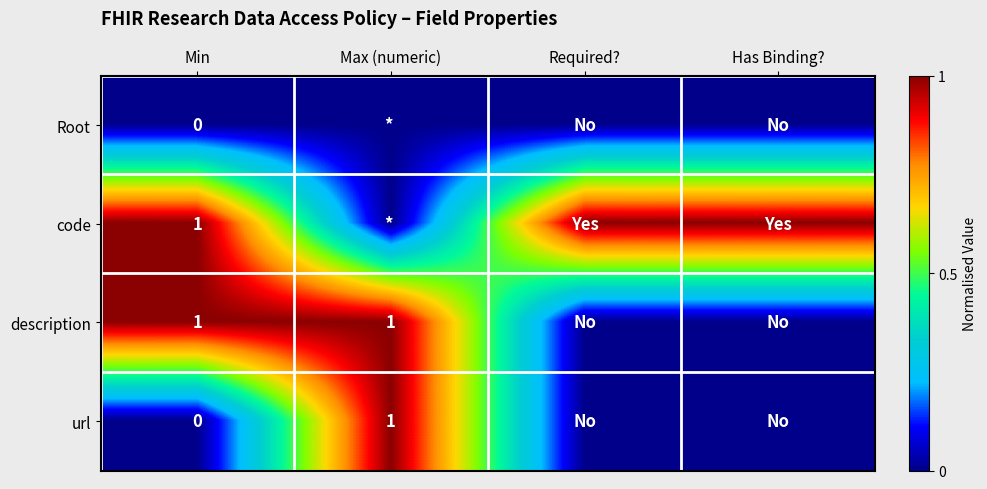

What is the total value across all series at Min?

2